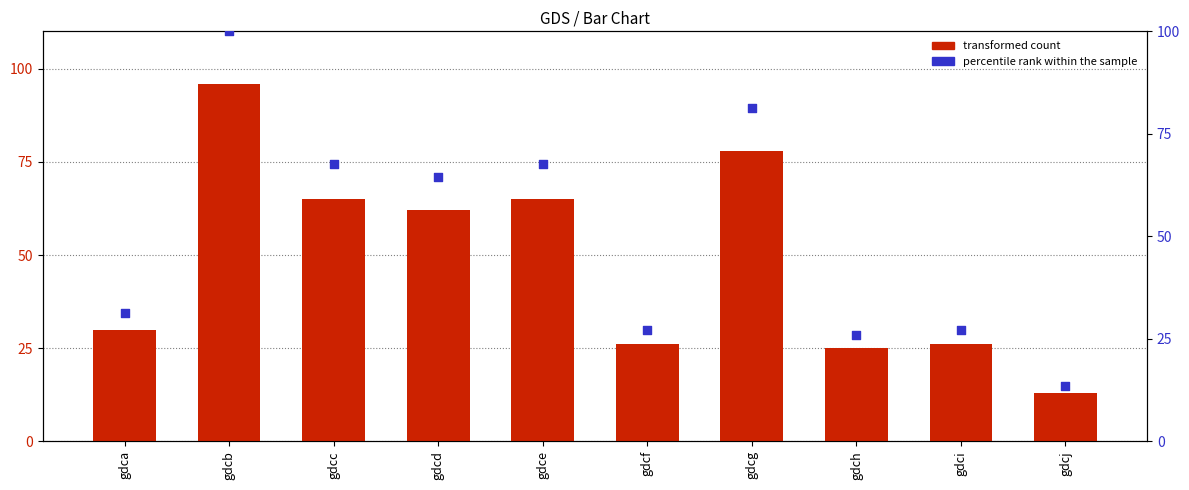

At how many categories does at least one series exceed 49?

5